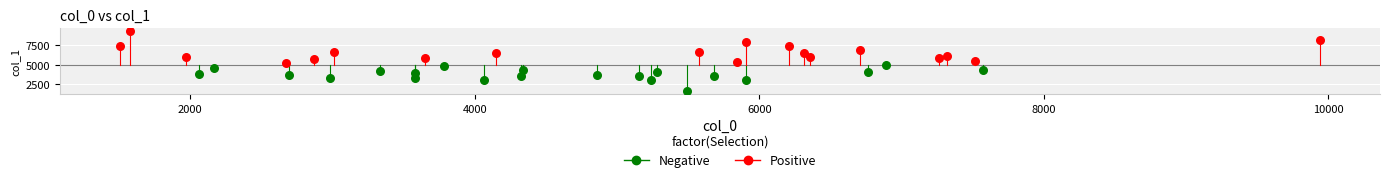

Which series has the largest Y range (max minus min)?

Positive